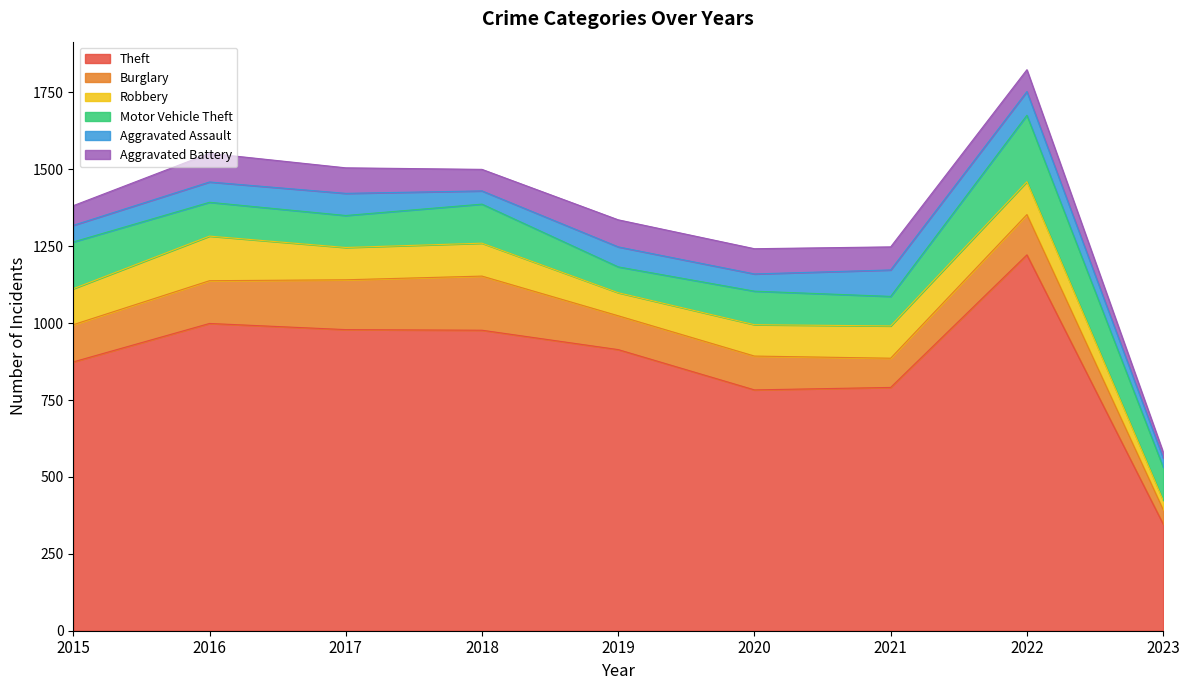

At which label does Aggravated Battery reach its minimum?

2023